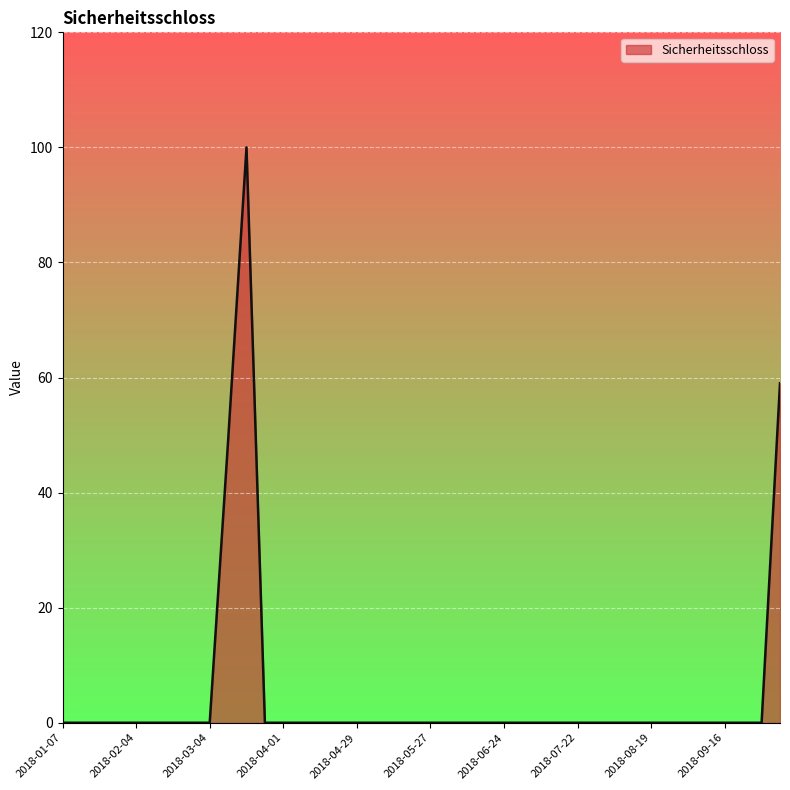

What is the greatest value displayed?

100